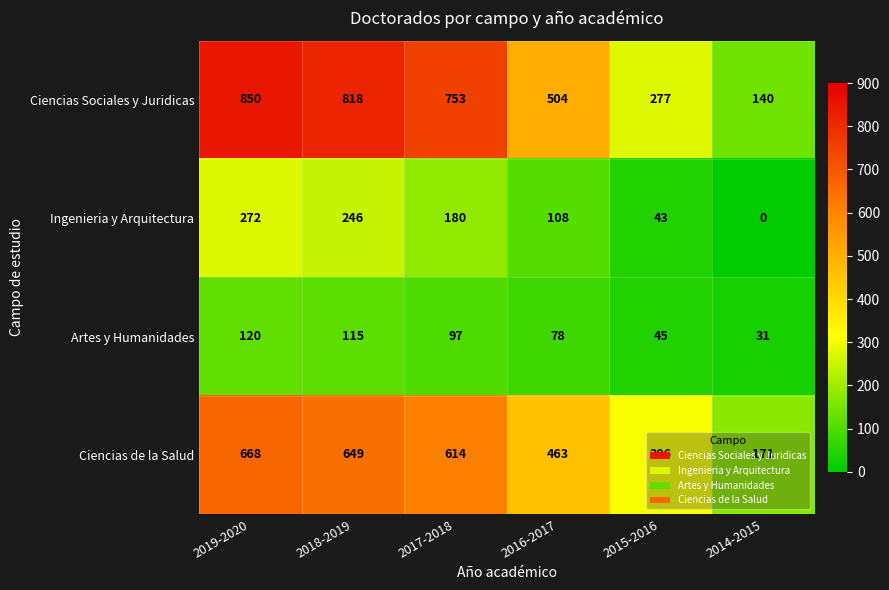

What is the approximate value of Ingenieria y Arquitectura at 2016-2017, to the nearest 10?

110